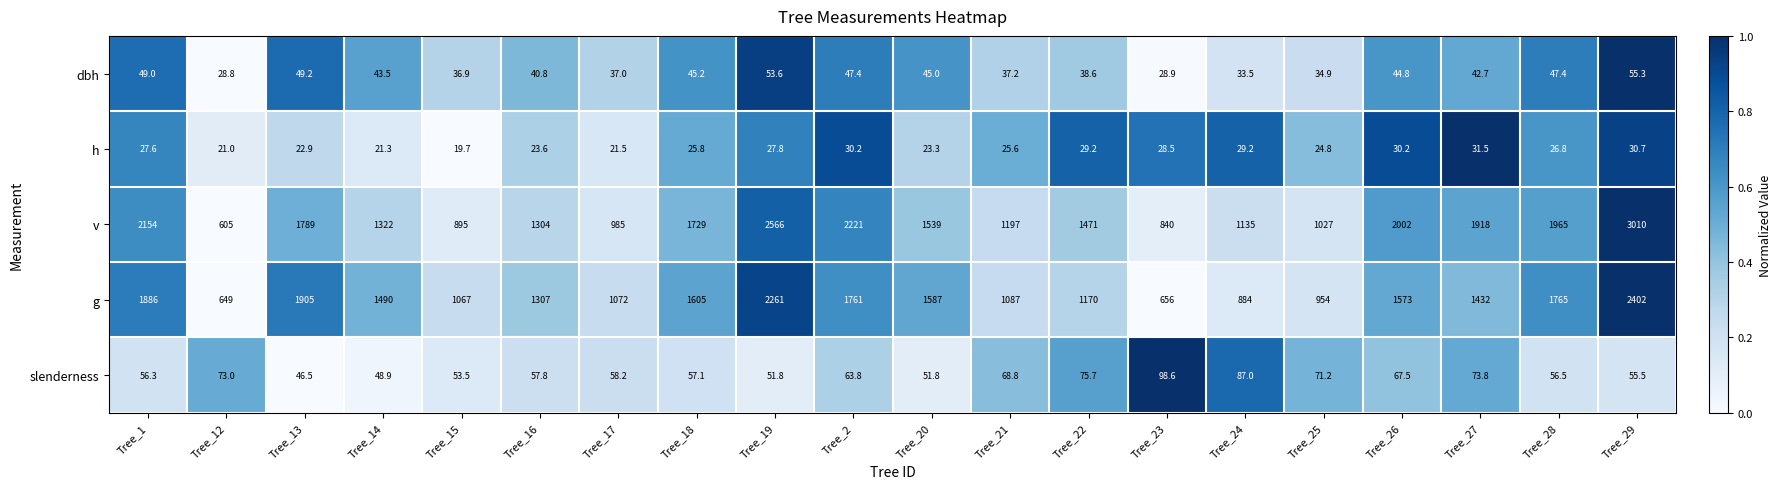

Which series has the largest total across all categories?

v